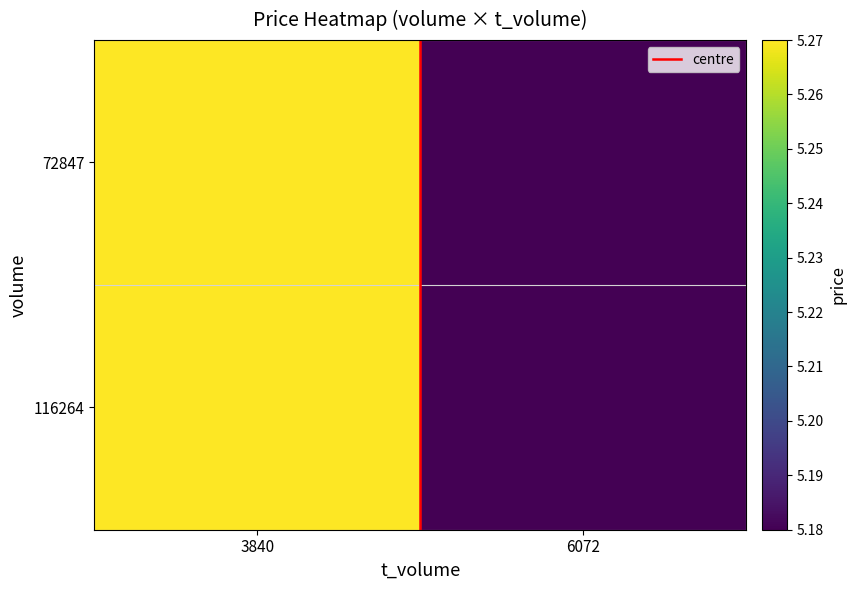

Which series has the largest range (max minus min)?

centre